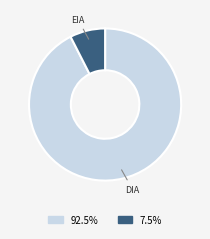

Which category has the smallest portion of the pie?

EIA